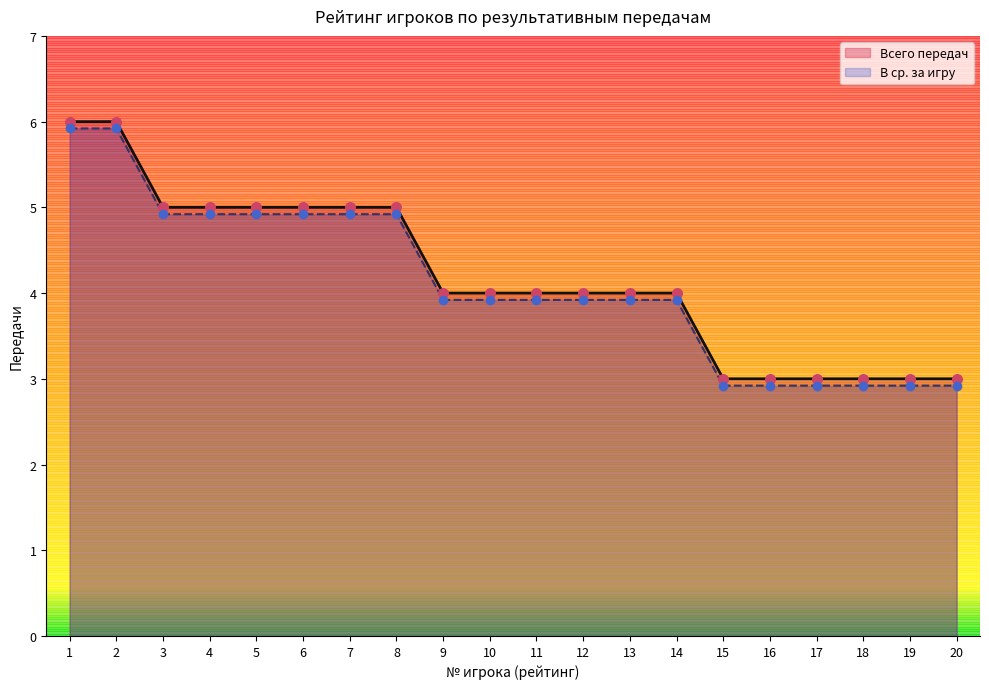

What are all the series names shown in the legend?

Всего передач, В ср. за игру